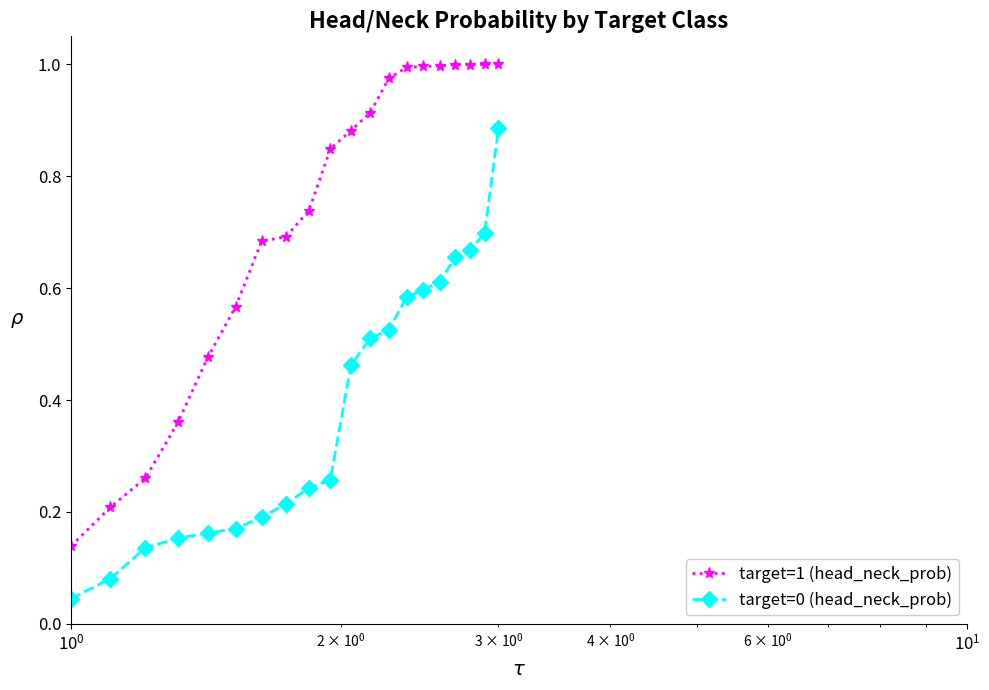

Count the number of data series in this chart.

2